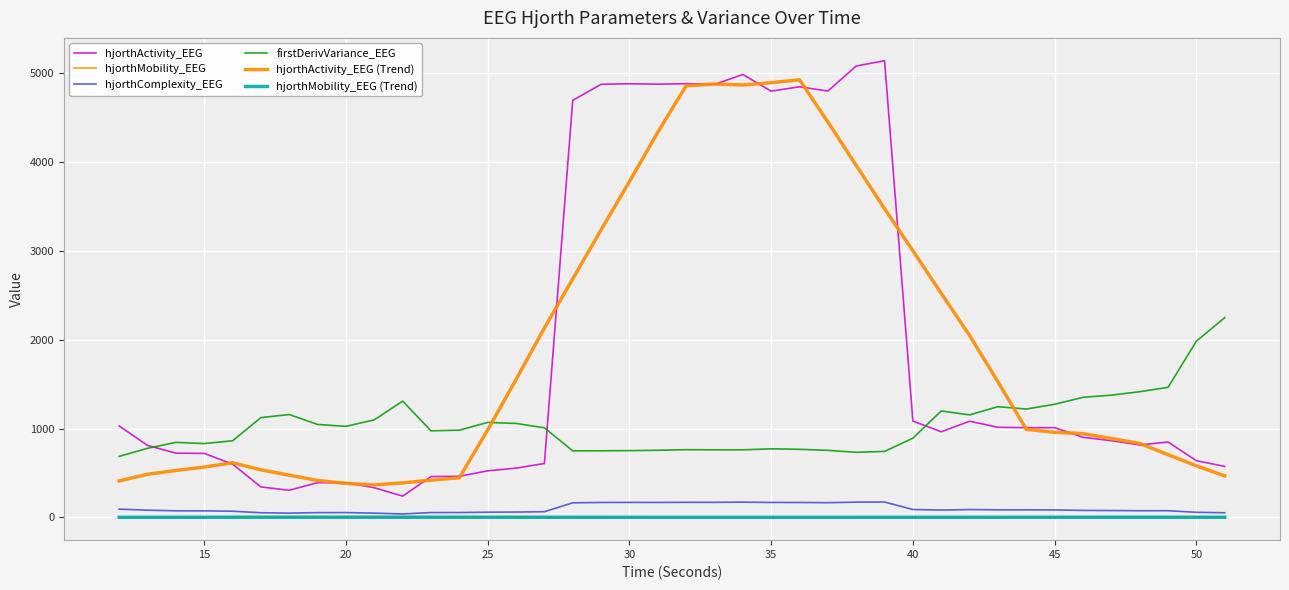

True or false: hjorthMobility_EEG (Trend) and hjorthComplexity_EEG cross at least once.

False